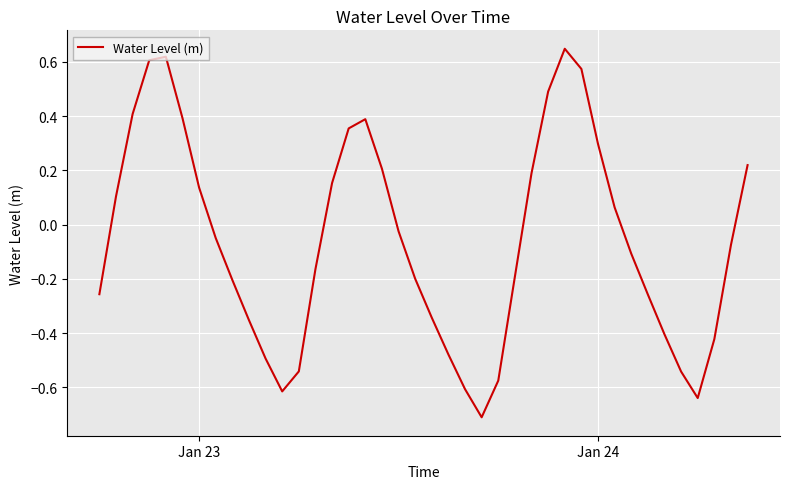

What is the smallest value displayed?

-0.7